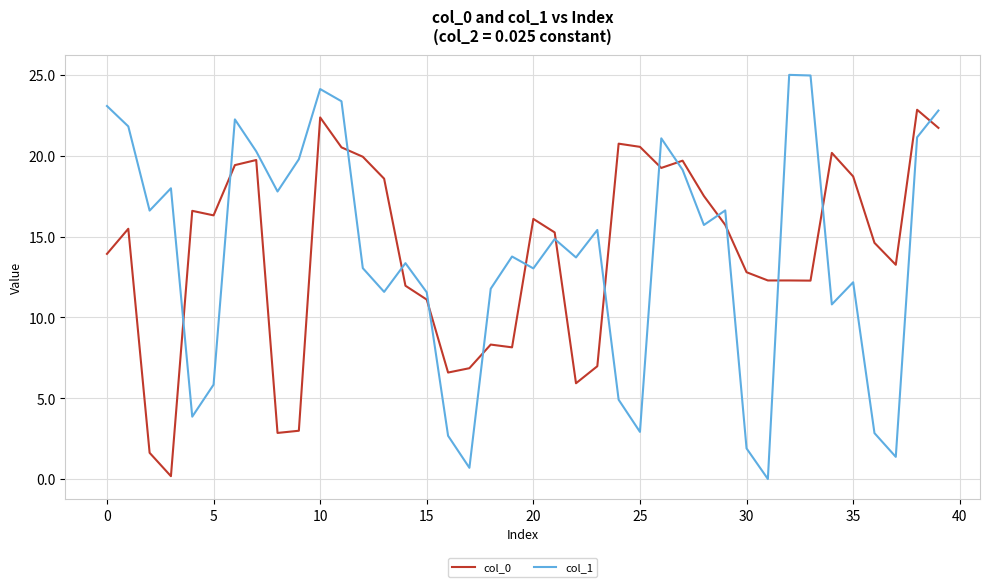

After their last crossing, which series has the higher values: col_1 or col_0?

col_1